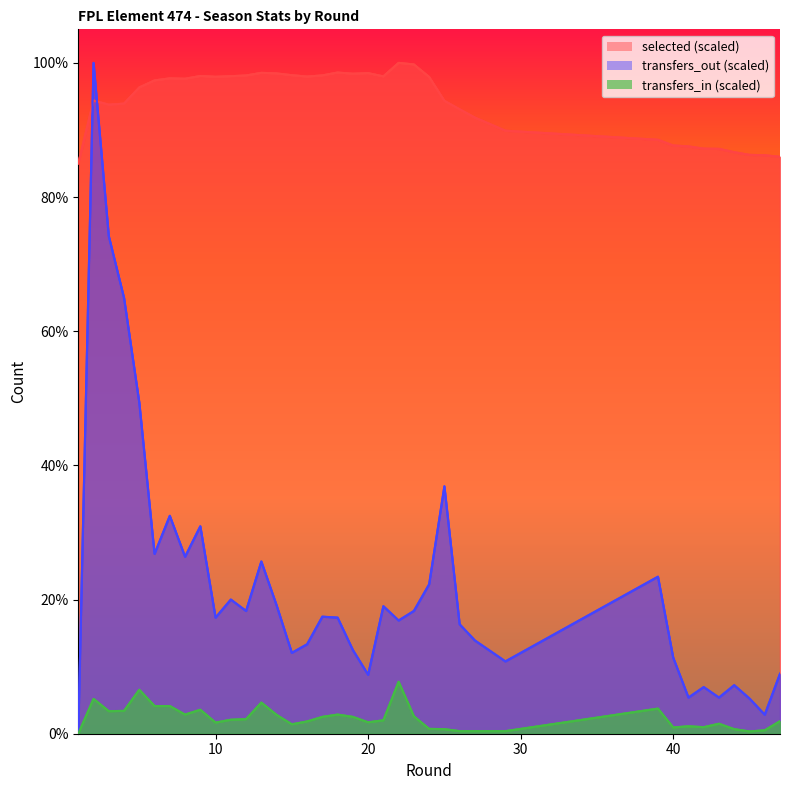

True or false: transfers_in and selected intersect in this chart.

False